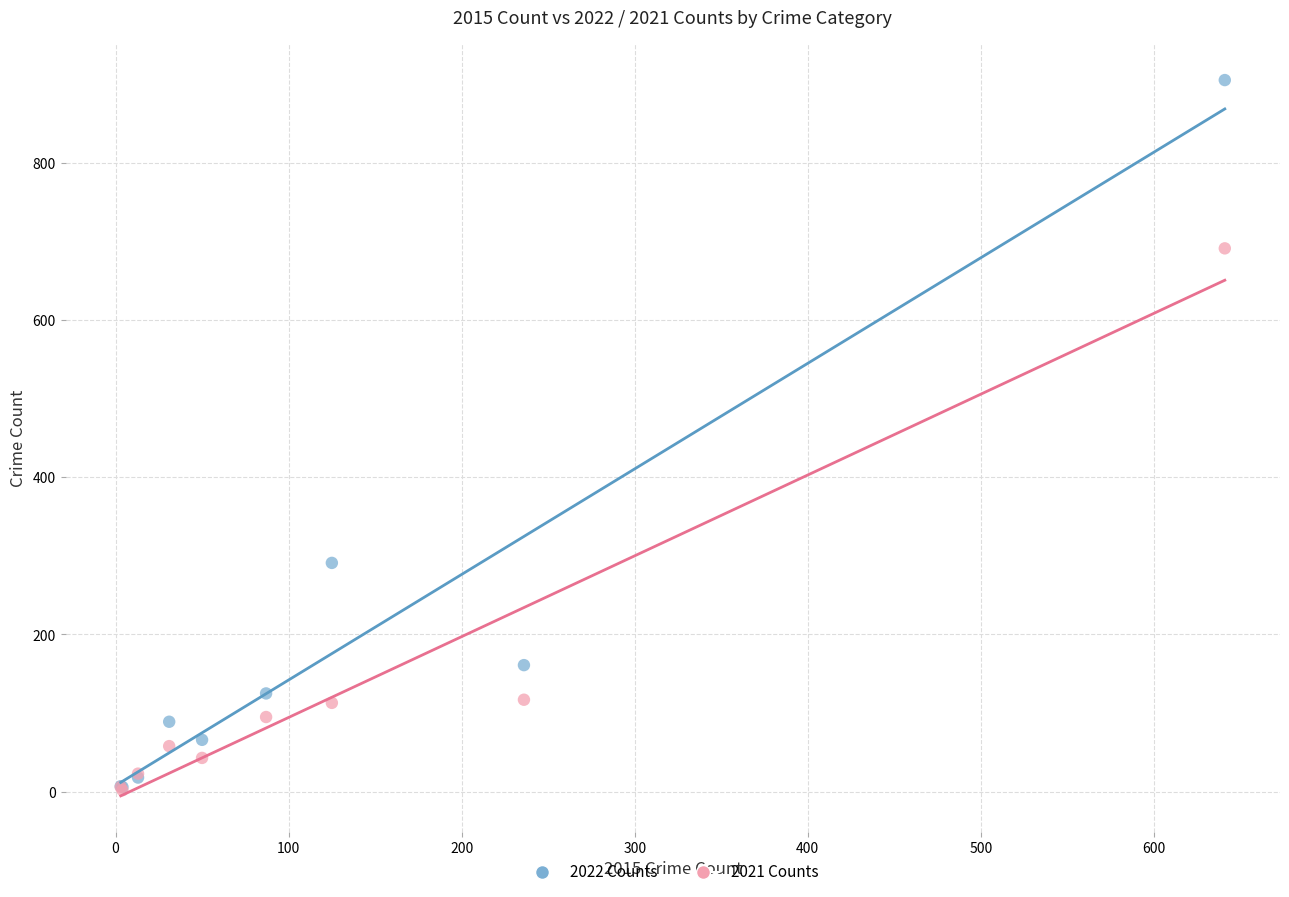

In the 2021 Counts series, what Y value is closest to 346?

117